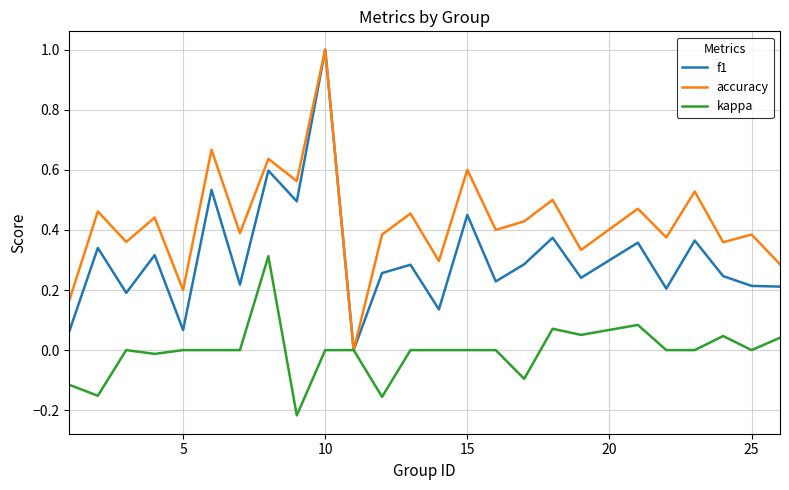

List the series in order of their overall mean, highest first.

accuracy, f1, kappa